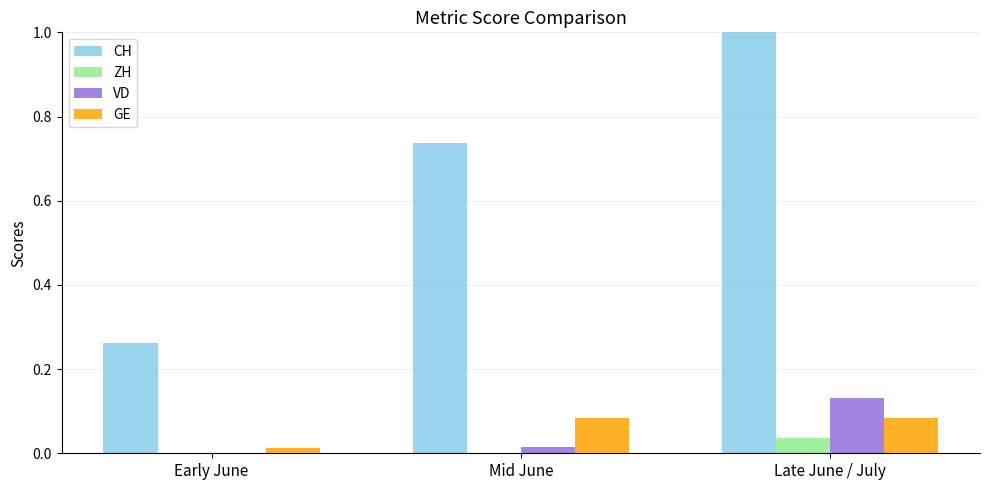

Read the CH value at Late June / July.

1.0